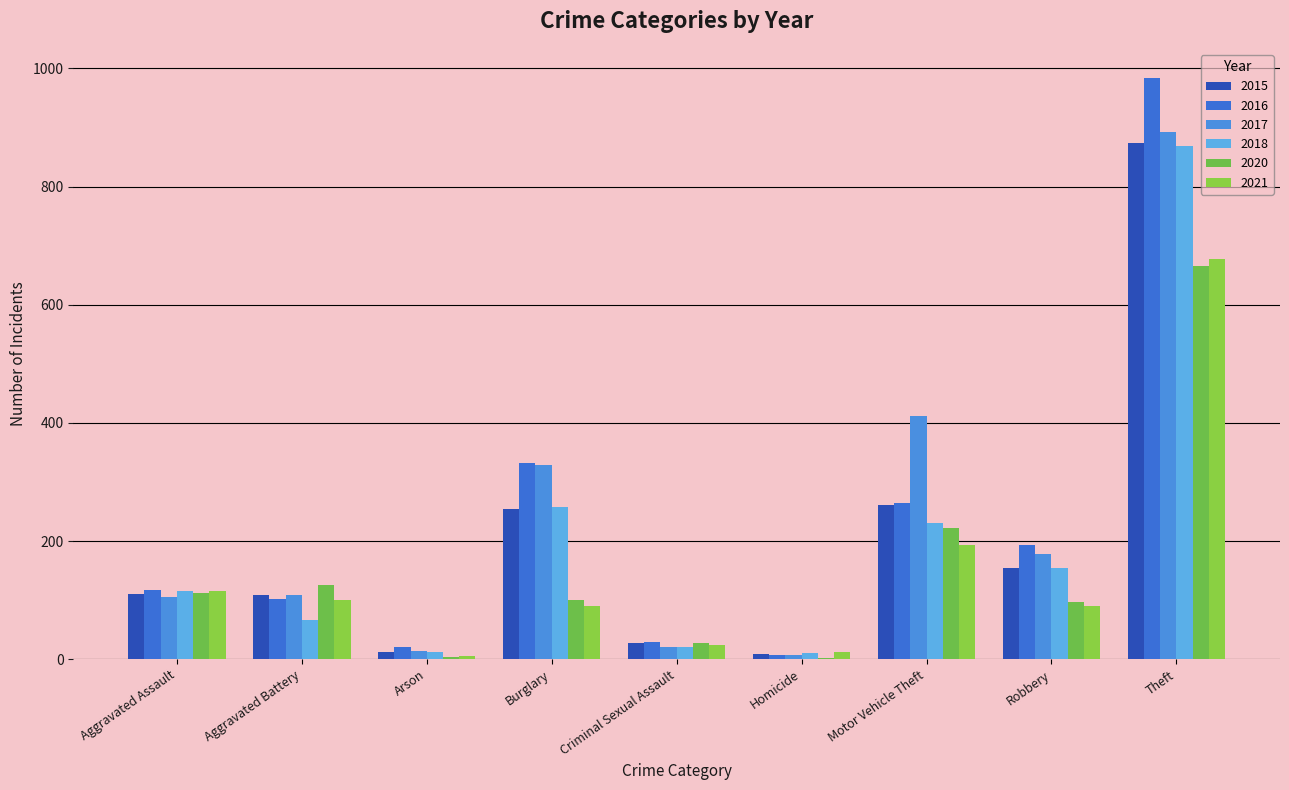

What is the label of the 2nd bar from the right?

Robbery